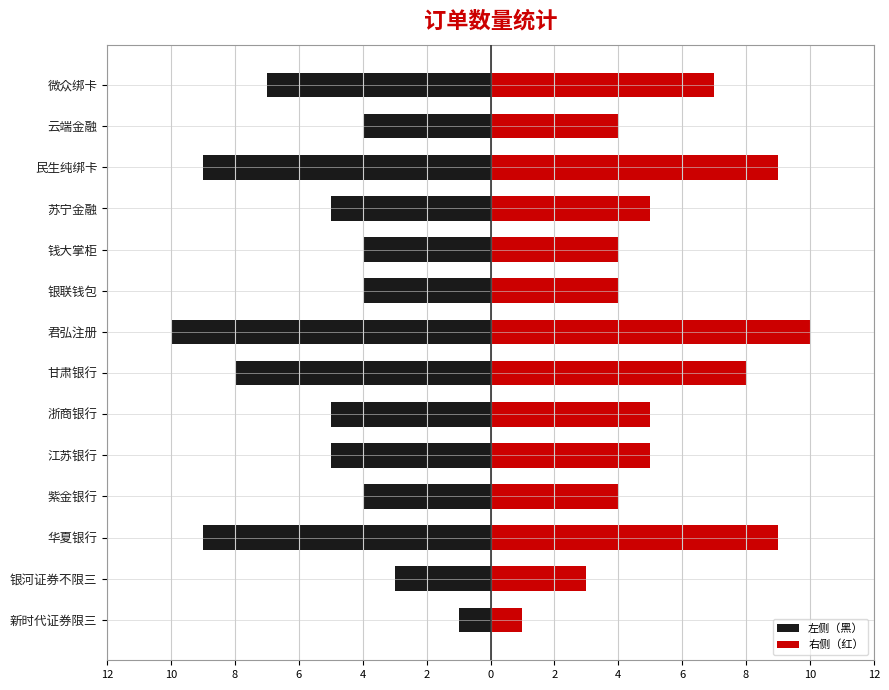

List the series in order of their peak value, lowest first.

左侧（黑）, 右侧（红）